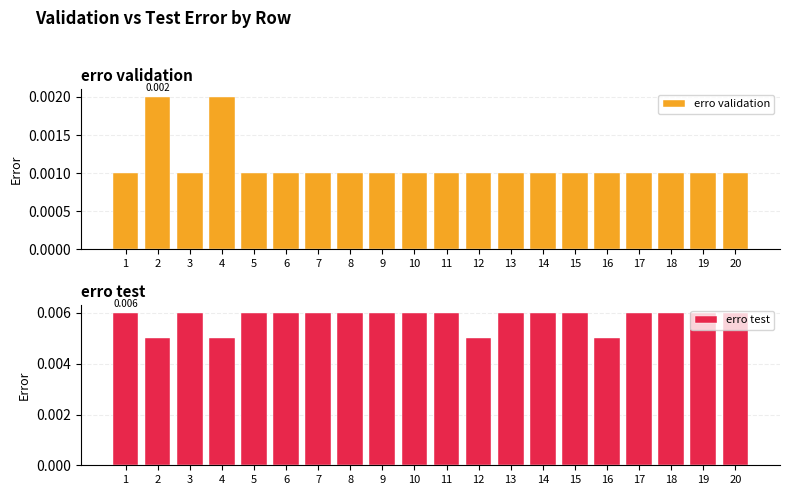

Count the erro test values in the range 0 to 1.

20